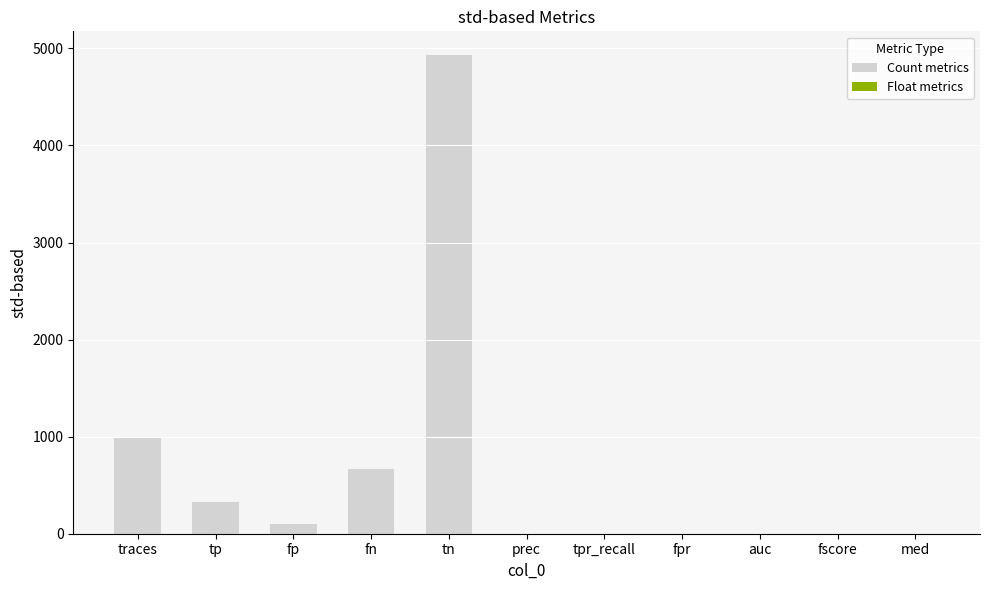

Count the number of categories in the chart.

11